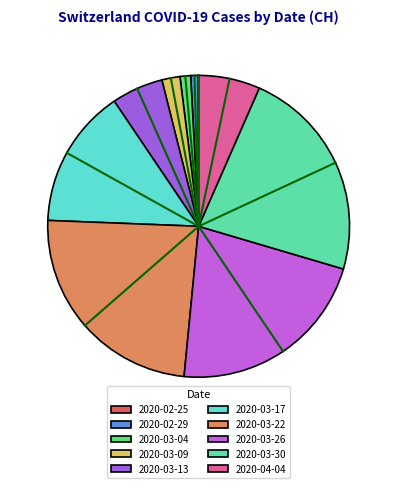

Does 2020-03-09 account for over 50% of the chart?

No